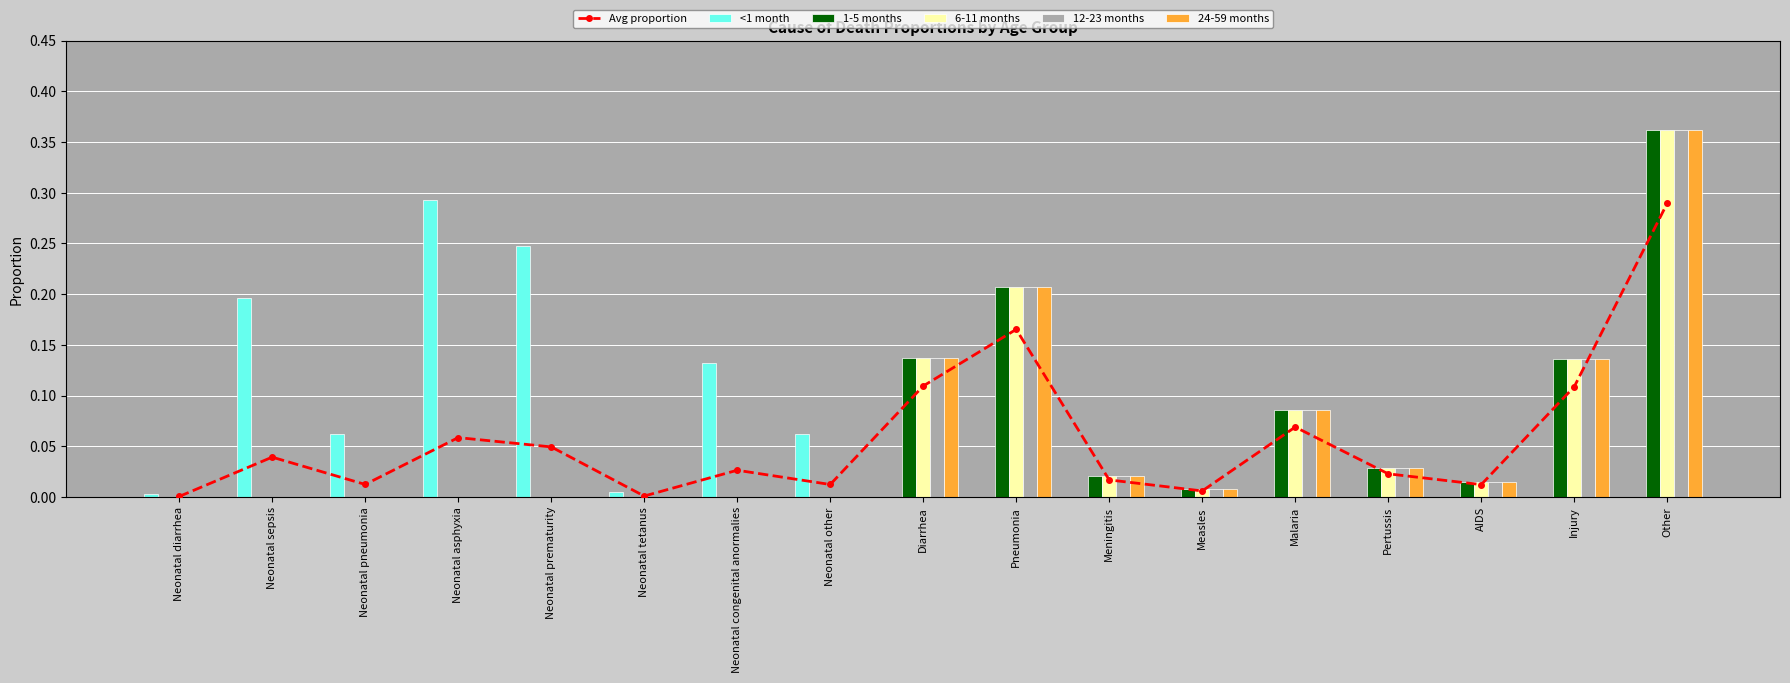

Reading left to right, what are all the values shown in this chart?

Avg proportion: Neonatal diarrhea=0.0	Neonatal sepsis=0.0	Neonatal pneumonia=0.0	Neonatal asphyxia=0.1	Neonatal prematurity=0.0	Neonatal tetanus=0.0	Neonatal congenital anormalies=0.0	Neonatal other=0.0	Diarrhea=0.1	Pneumonia=0.2	Meningitis=0.0	Measles=0.0	Malaria=0.1	Pertussis=0.0	AIDS=0.0	Injury=0.1	Other=0.3
<1 month: Neonatal diarrhea=0.0	Neonatal sepsis=0.2	Neonatal pneumonia=0.1	Neonatal asphyxia=0.3	Neonatal prematurity=0.2	Neonatal tetanus=0.0	Neonatal congenital anormalies=0.1	Neonatal other=0.1	Diarrhea=0.0	Pneumonia=0.0	Meningitis=0.0	Measles=0.0	Malaria=0.0	Pertussis=0.0	AIDS=0.0	Injury=0.0	Other=0.0
1-5 months: Neonatal diarrhea=0.0	Neonatal sepsis=0.0	Neonatal pneumonia=0.0	Neonatal asphyxia=0.0	Neonatal prematurity=0.0	Neonatal tetanus=0.0	Neonatal congenital anormalies=0.0	Neonatal other=0.0	Diarrhea=0.1	Pneumonia=0.2	Meningitis=0.0	Measles=0.0	Malaria=0.1	Pertussis=0.0	AIDS=0.0	Injury=0.1	Other=0.4
6-11 months: Neonatal diarrhea=0.0	Neonatal sepsis=0.0	Neonatal pneumonia=0.0	Neonatal asphyxia=0.0	Neonatal prematurity=0.0	Neonatal tetanus=0.0	Neonatal congenital anormalies=0.0	Neonatal other=0.0	Diarrhea=0.1	Pneumonia=0.2	Meningitis=0.0	Measles=0.0	Malaria=0.1	Pertussis=0.0	AIDS=0.0	Injury=0.1	Other=0.4
12-23 months: Neonatal diarrhea=0.0	Neonatal sepsis=0.0	Neonatal pneumonia=0.0	Neonatal asphyxia=0.0	Neonatal prematurity=0.0	Neonatal tetanus=0.0	Neonatal congenital anormalies=0.0	Neonatal other=0.0	Diarrhea=0.1	Pneumonia=0.2	Meningitis=0.0	Measles=0.0	Malaria=0.1	Pertussis=0.0	AIDS=0.0	Injury=0.1	Other=0.4
24-59 months: Neonatal diarrhea=0.0	Neonatal sepsis=0.0	Neonatal pneumonia=0.0	Neonatal asphyxia=0.0	Neonatal prematurity=0.0	Neonatal tetanus=0.0	Neonatal congenital anormalies=0.0	Neonatal other=0.0	Diarrhea=0.1	Pneumonia=0.2	Meningitis=0.0	Measles=0.0	Malaria=0.1	Pertussis=0.0	AIDS=0.0	Injury=0.1	Other=0.4